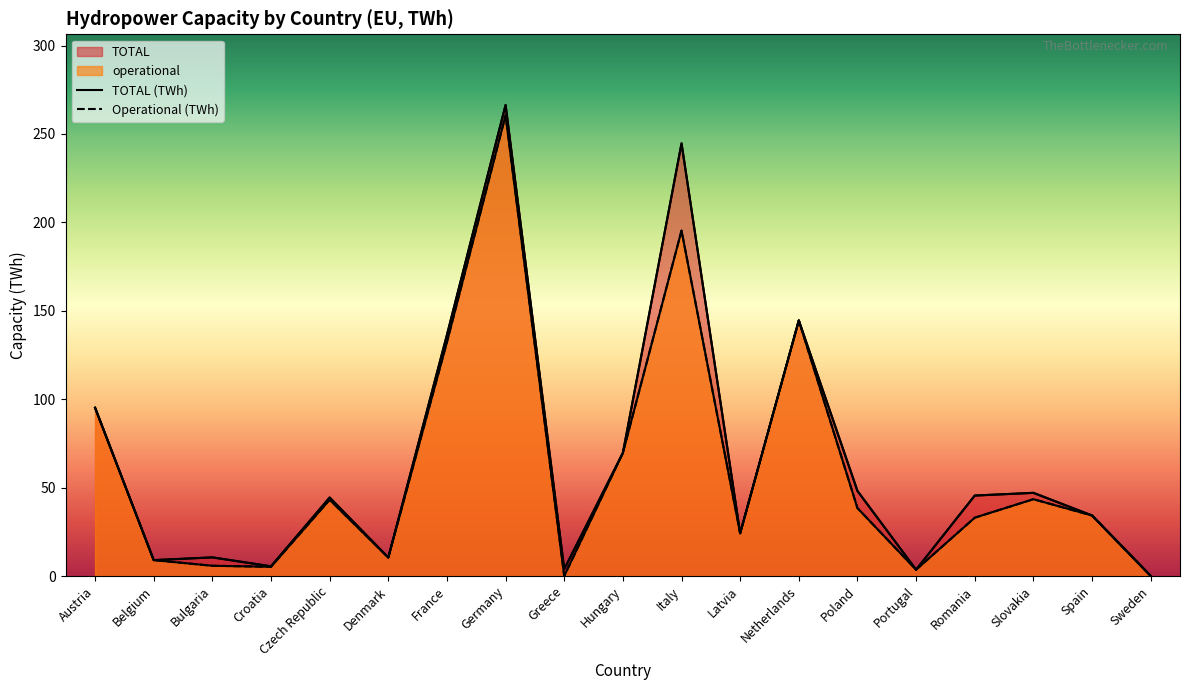

Reading left to right, extract all data points from this chart.

operational: Austria=95.2	Belgium=9.0	Bulgaria=5.8	Croatia=5.2	Czech Republic=43.1	Denmark=10.5	France=132.3	Germany=260.5	Greece=0.0	Hungary=69.6	Italy=195.4	Latvia=24.2	Netherlands=144.6	Poland=38.4	Portugal=3.6	Romania=33.0	Slovakia=43.4	Spain=34.2	Sweden=0.1
TOTAL: Austria=95.2	Belgium=9.0	Bulgaria=10.6	Croatia=5.5	Czech Republic=44.4	Denmark=10.5	France=136.4	Germany=266.4	Greece=3.9	Hungary=69.6	Italy=244.7	Latvia=24.2	Netherlands=144.6	Poland=48.1	Portugal=3.6	Romania=45.5	Slovakia=47.1	Spain=34.2	Sweden=0.1